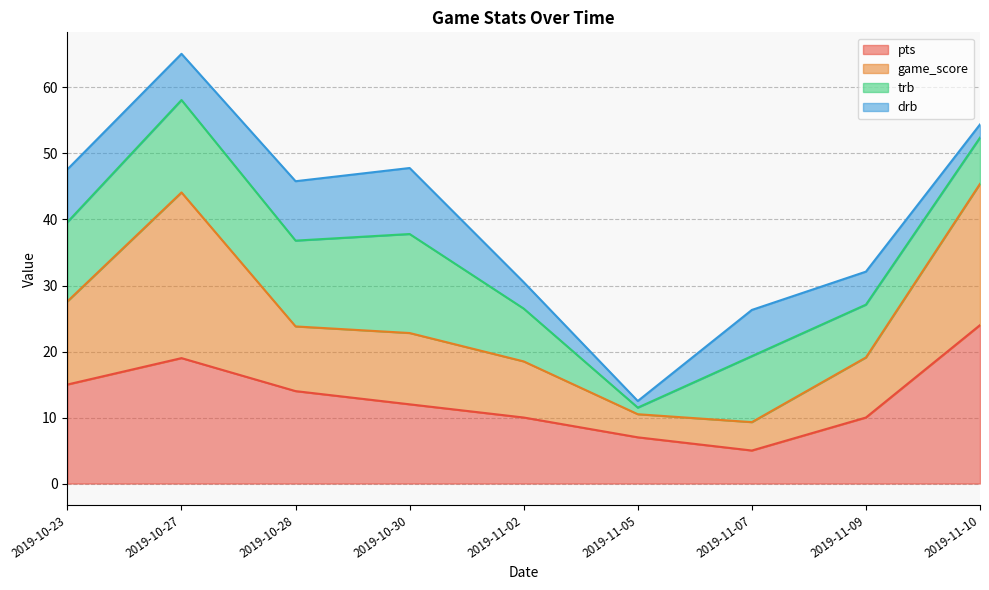

What are all the series names shown in the legend?

pts, game_score, trb, drb